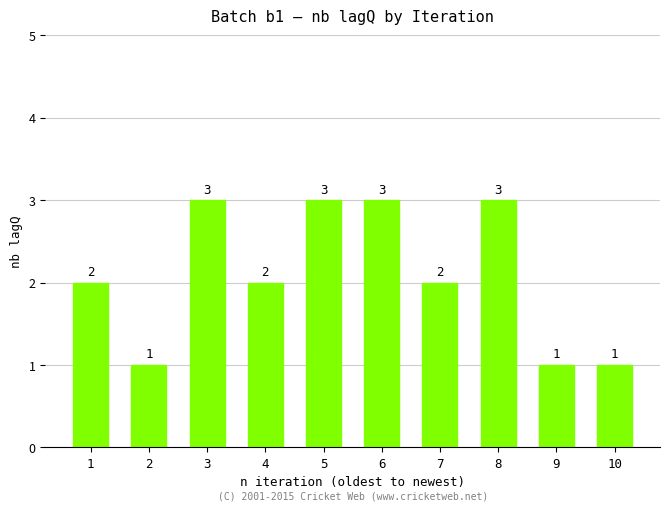

What is the sum of all values?

21